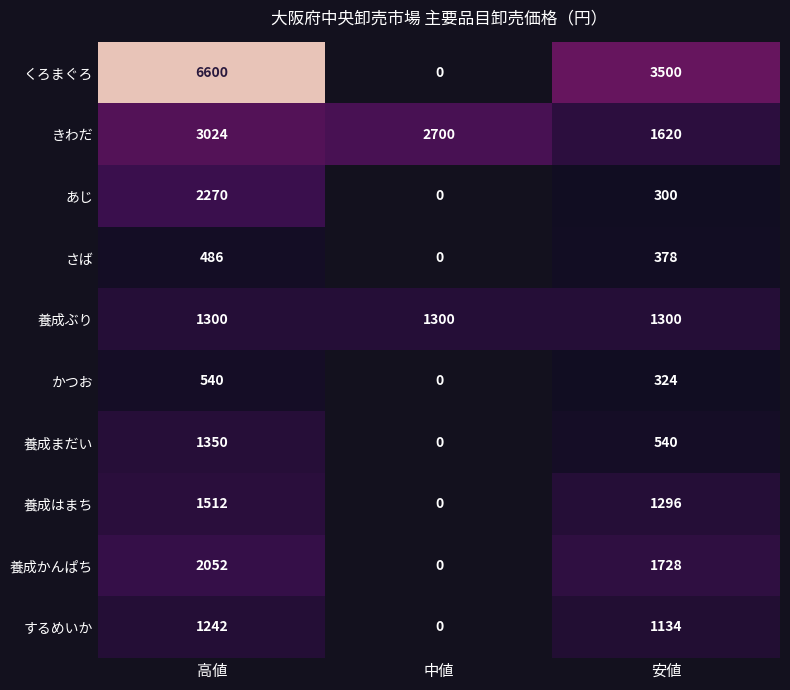

The value of 養成まだい at 高値 is 571.1. True or false?

False